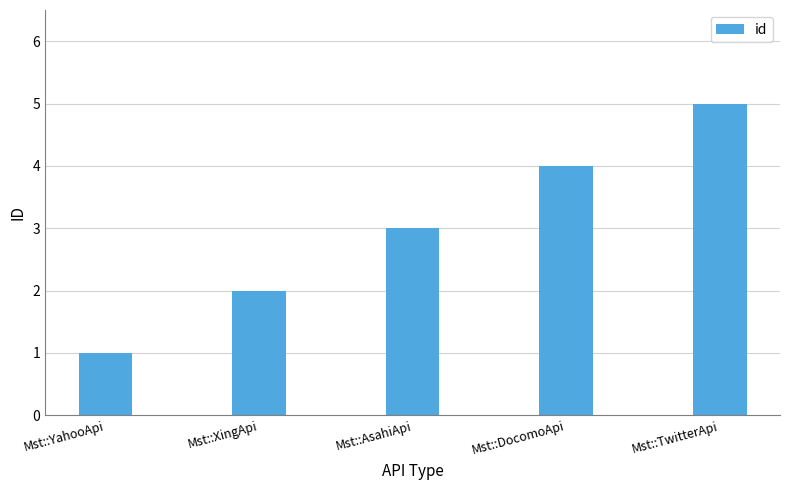

What is the average value?

3